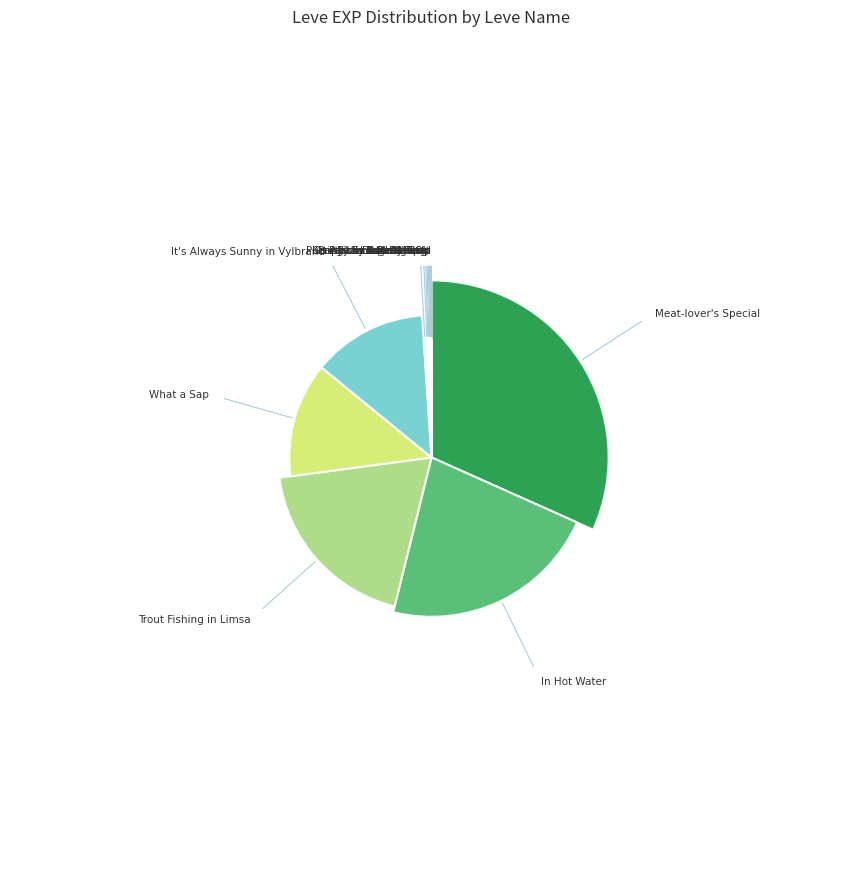

True or false: Whip It accounts for 0% of the total.

True